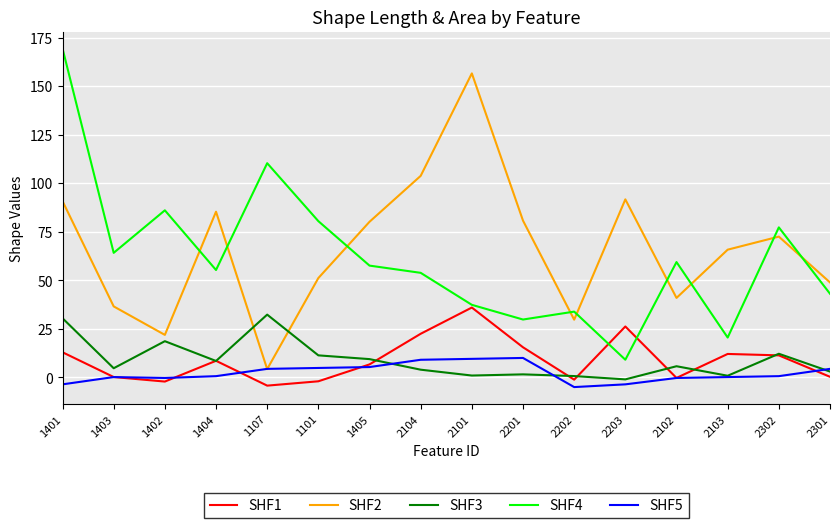

What is the maximum value shown in the chart?

169.4